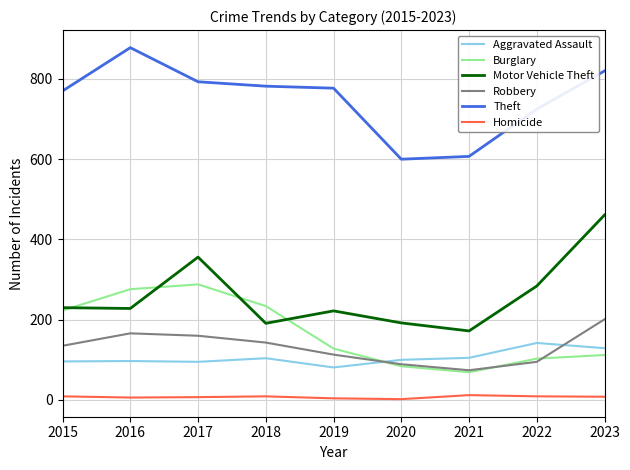

What is the maximum value for Aggravated Assault?

142